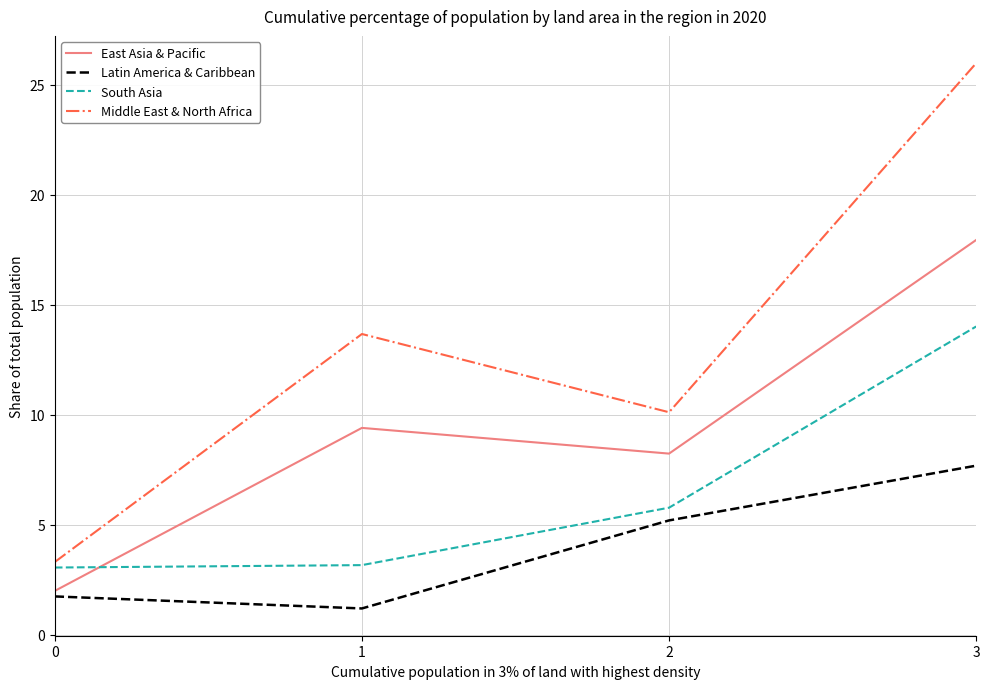

True or false: South Asia and Latin America & Caribbean cross at least once.

False